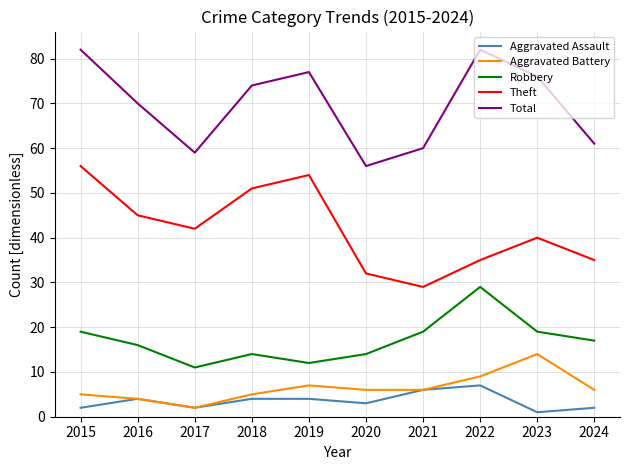

True or false: Total and Aggravated Battery cross at least once.

False